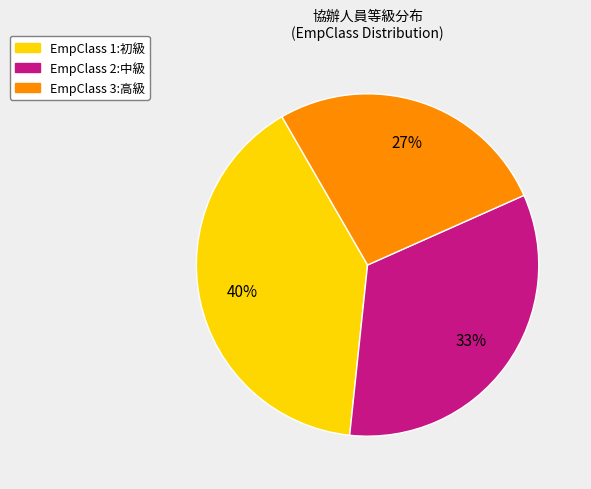

Is there any slice that represents more than half of the pie?

No